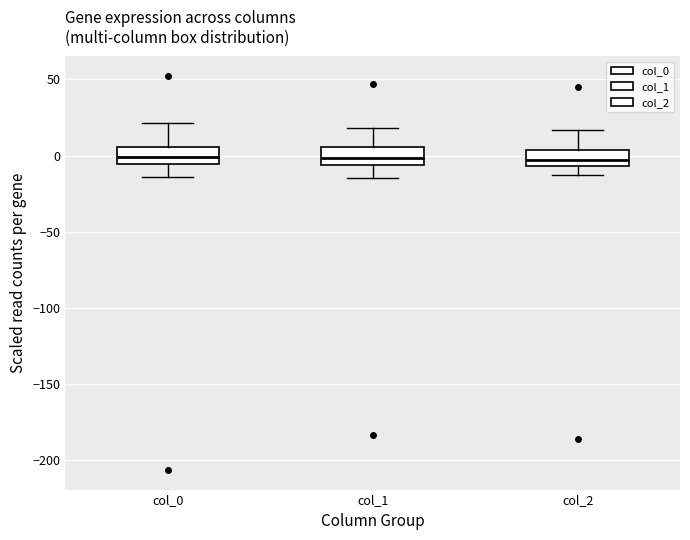

Reading left to right, transcribe this box plot: for each box, give where its median line is, the range the box spans, and where its two whiskers end, as read against the y-axis. The values are not printed on the chart, so give them approximately, as read against the axis.

col_0: median 0, box -5 to 5, whiskers -15 to 20
col_1: median 0, box -5 to 5, whiskers -15 to 20
col_2: median -5 (inside the box), box -5 to 5, whiskers -15 to 15